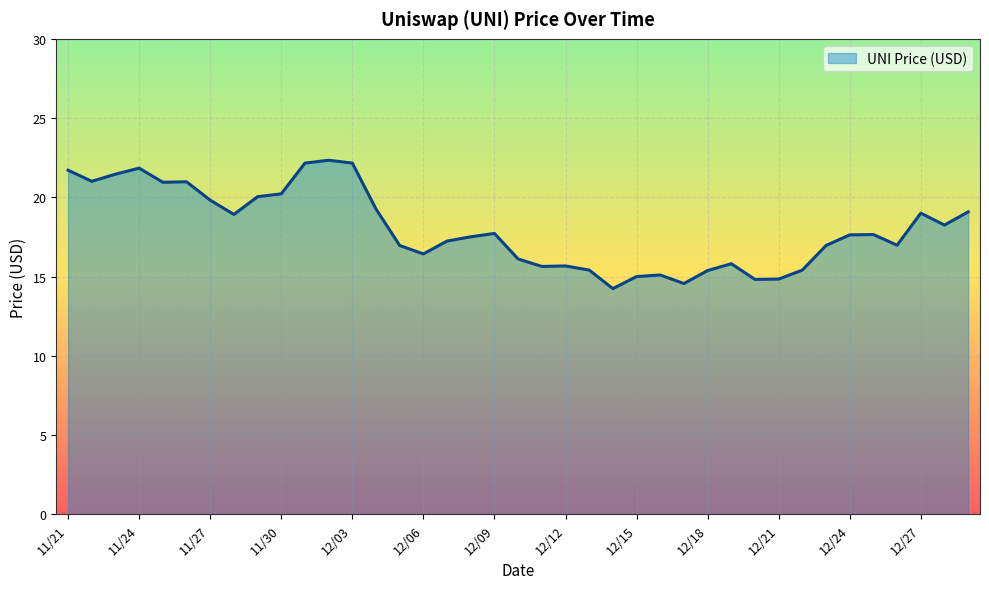

What is the greatest value displayed?

22.3